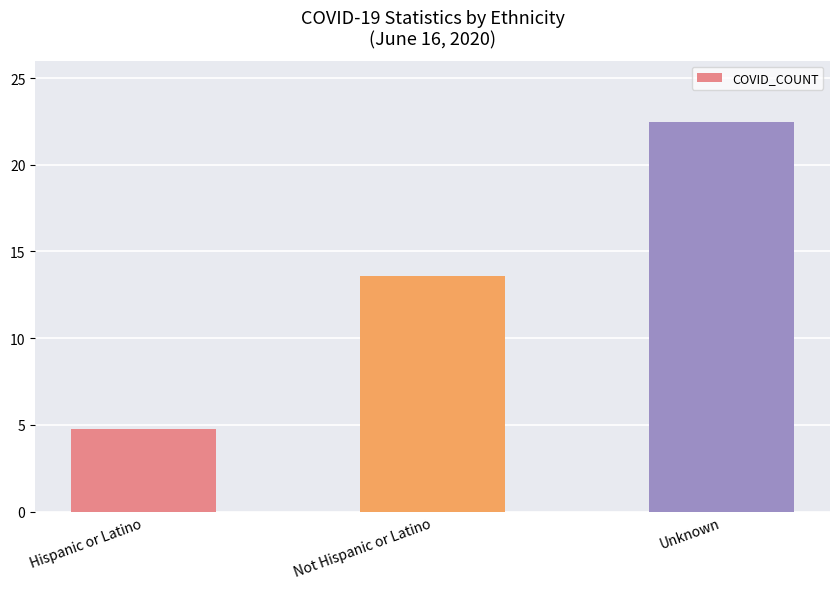

Rank the categories by value from highest to lowest.

Unknown, Not Hispanic or Latino, Hispanic or Latino